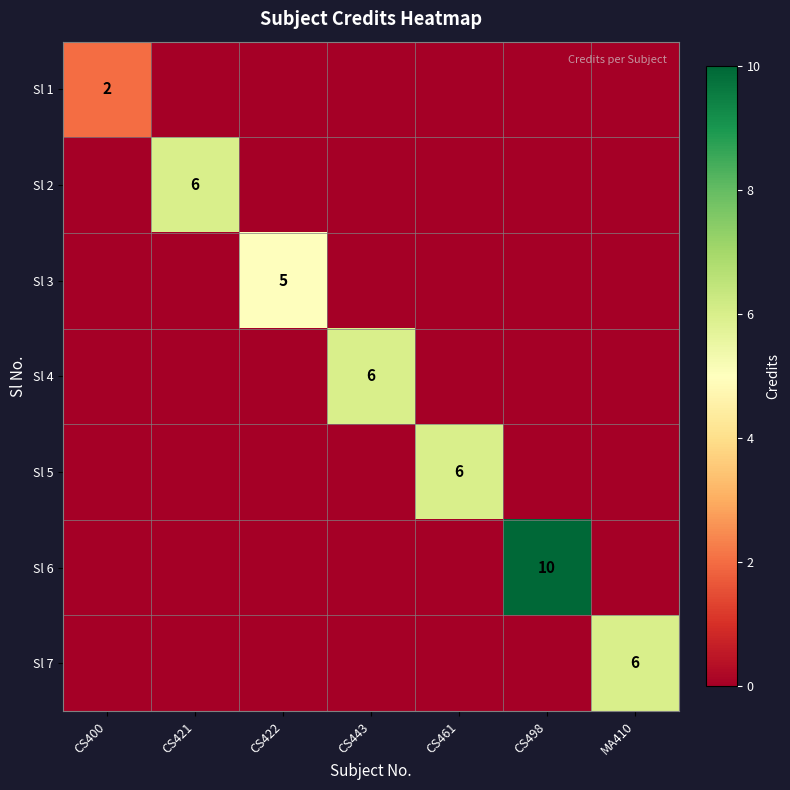

True or false: Sl 2 has a value of 6 at CS421.

True